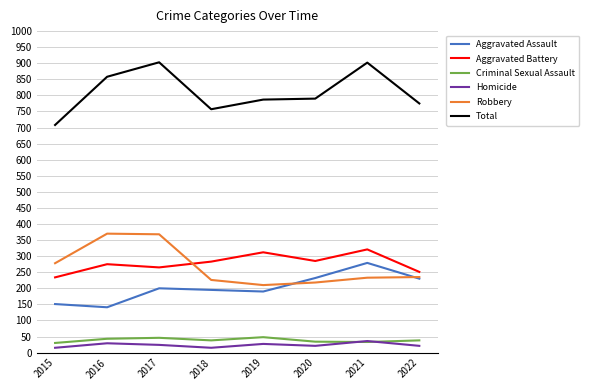

What is the total value across all series at 2016?

1716